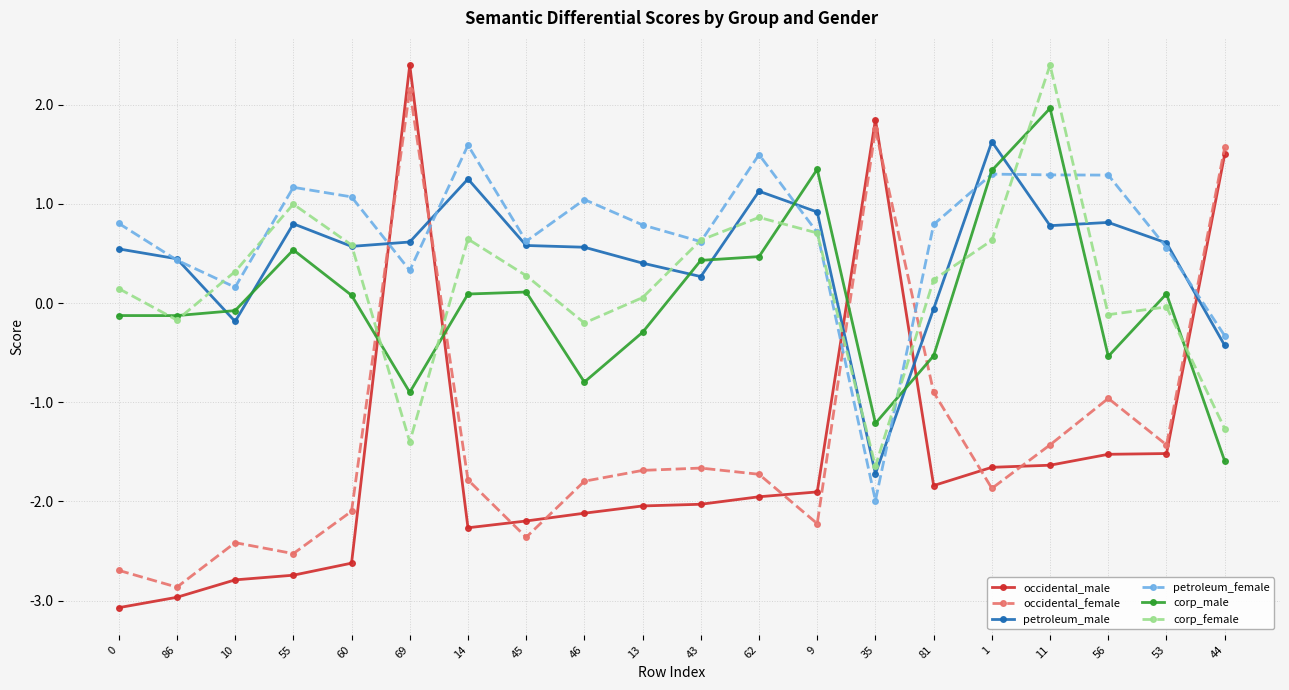

What is the sum of the occidental_male values at 60 and 1?

-4.3